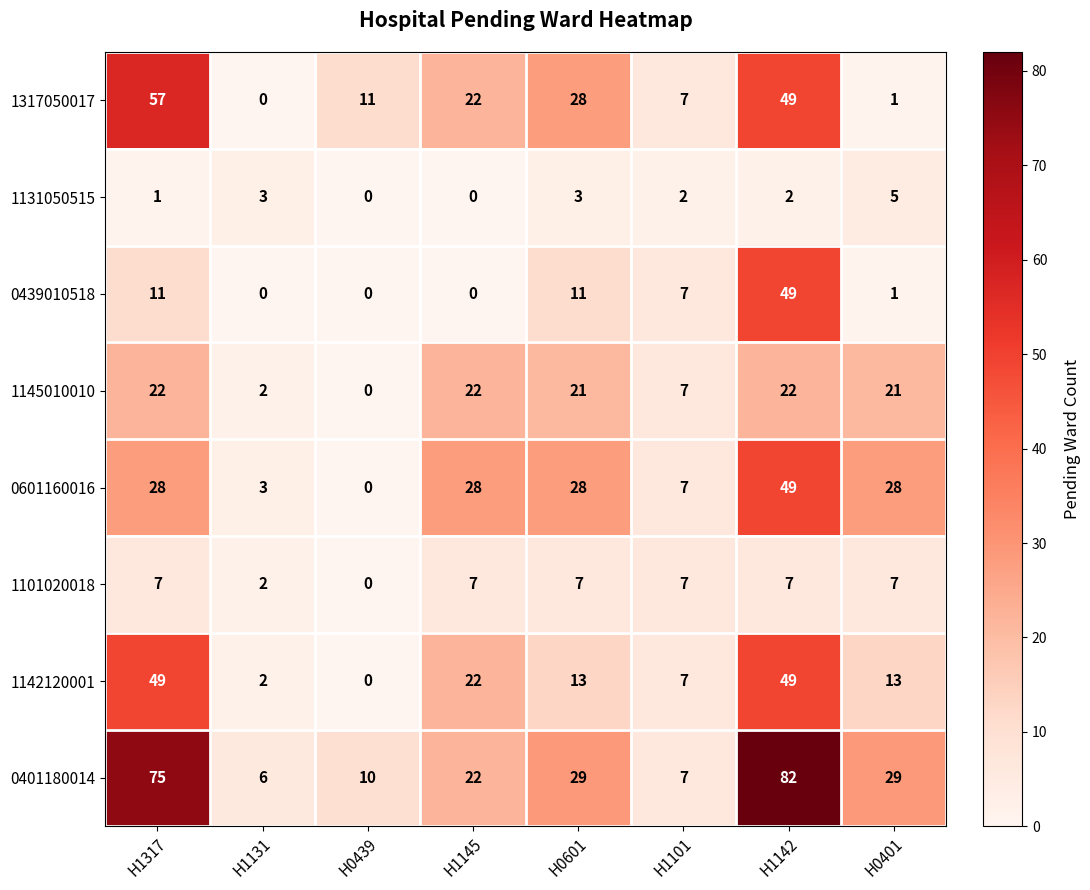

How many series are shown in this chart?

8